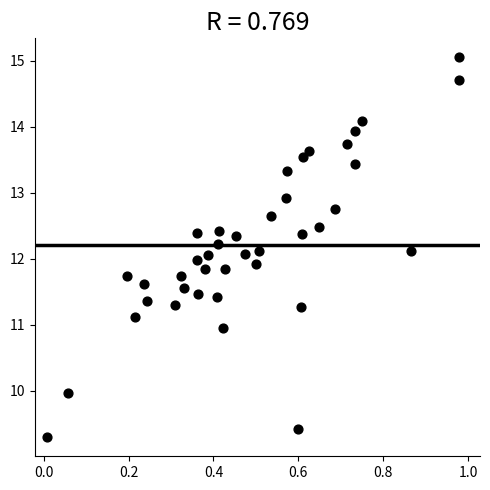

What is the range of Y values (max minus min)?

5.8